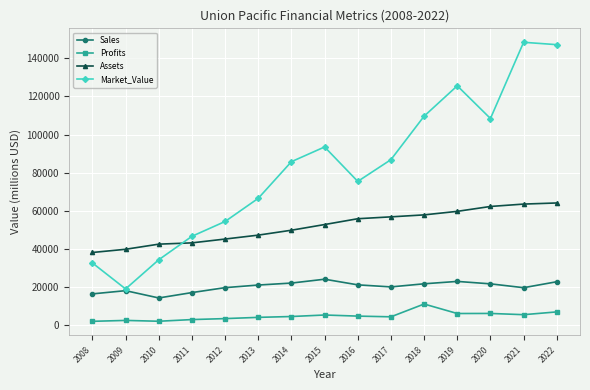

Is it true that Assets equals 64051 at 2022?

True